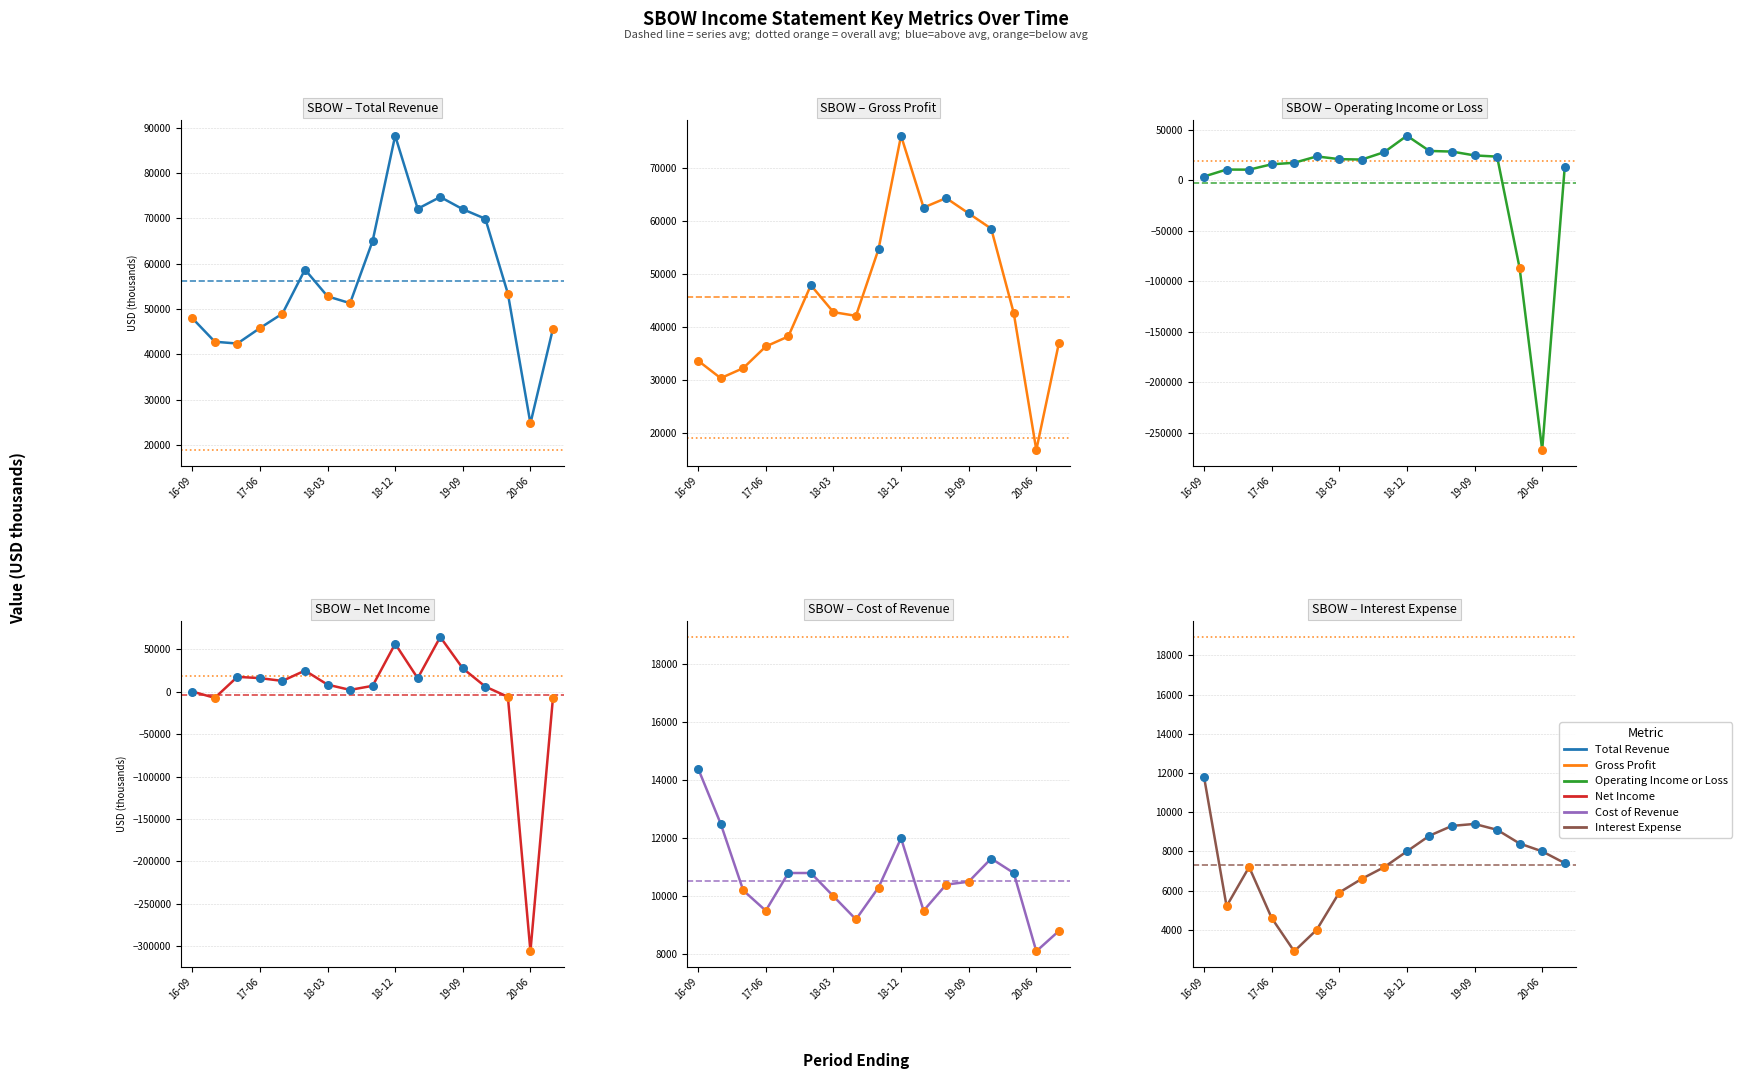

Which series has the largest total across all categories?

Total Revenue